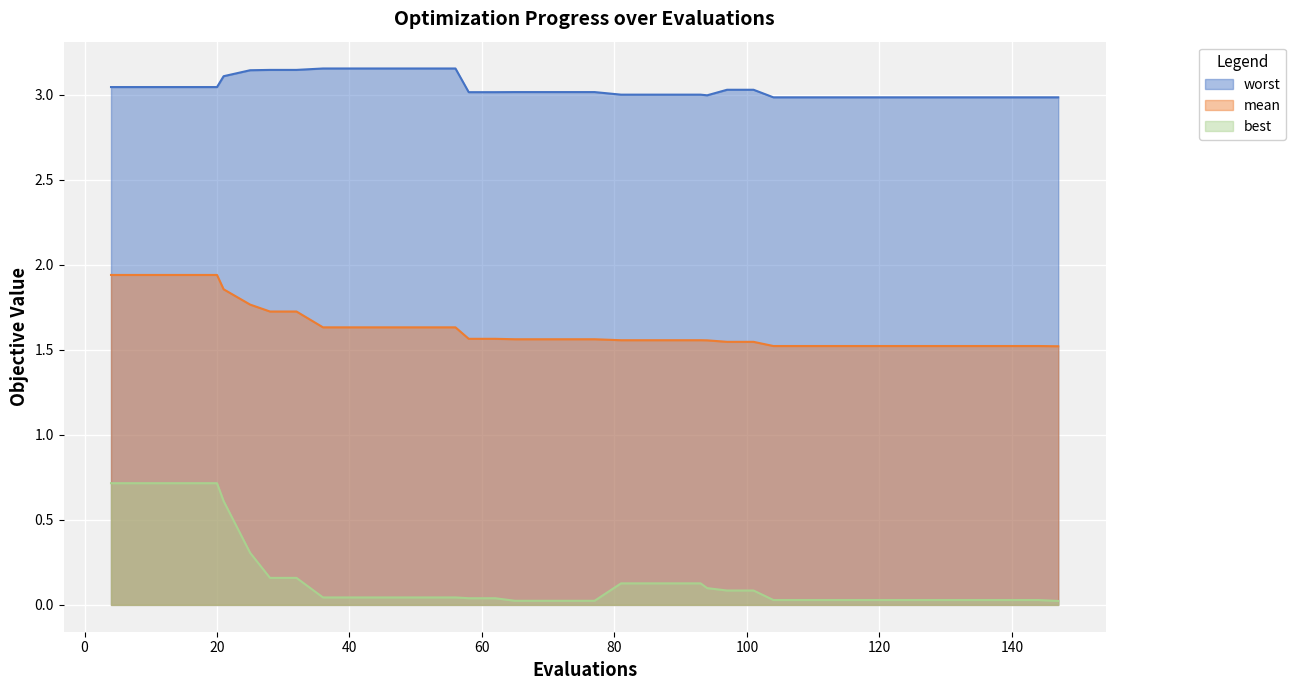

What is the value of the mean point at the 11th from the left?

1.6